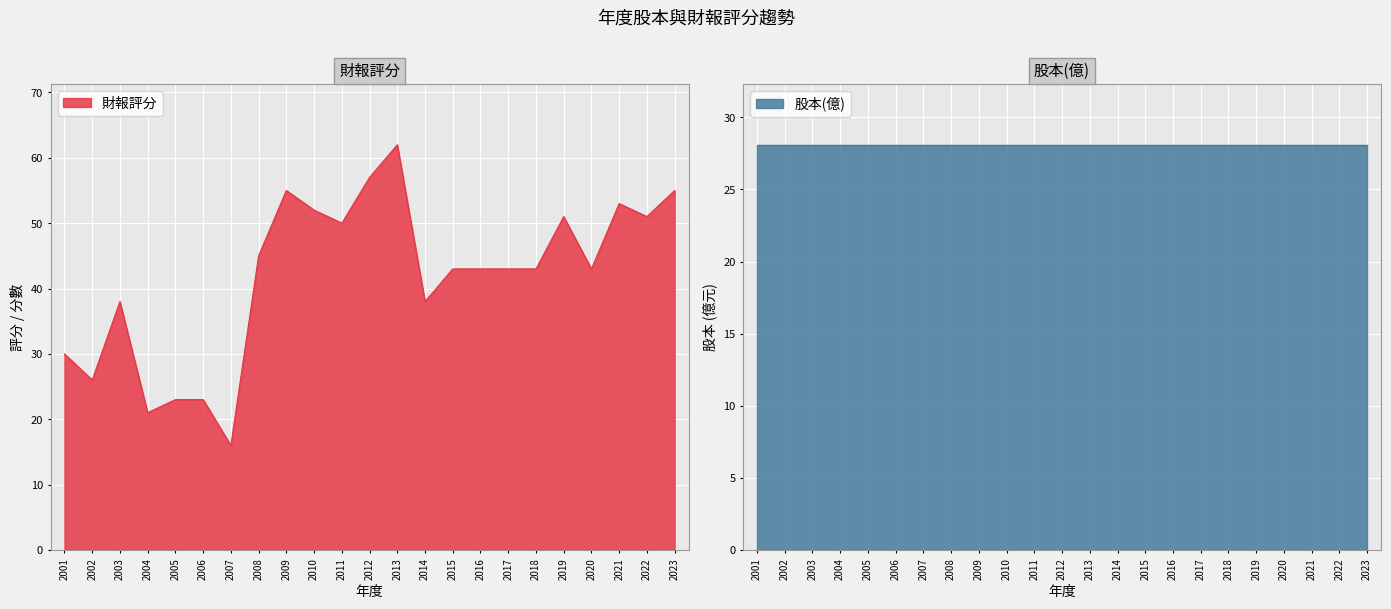

What is the value of the 15th point from the left?

43